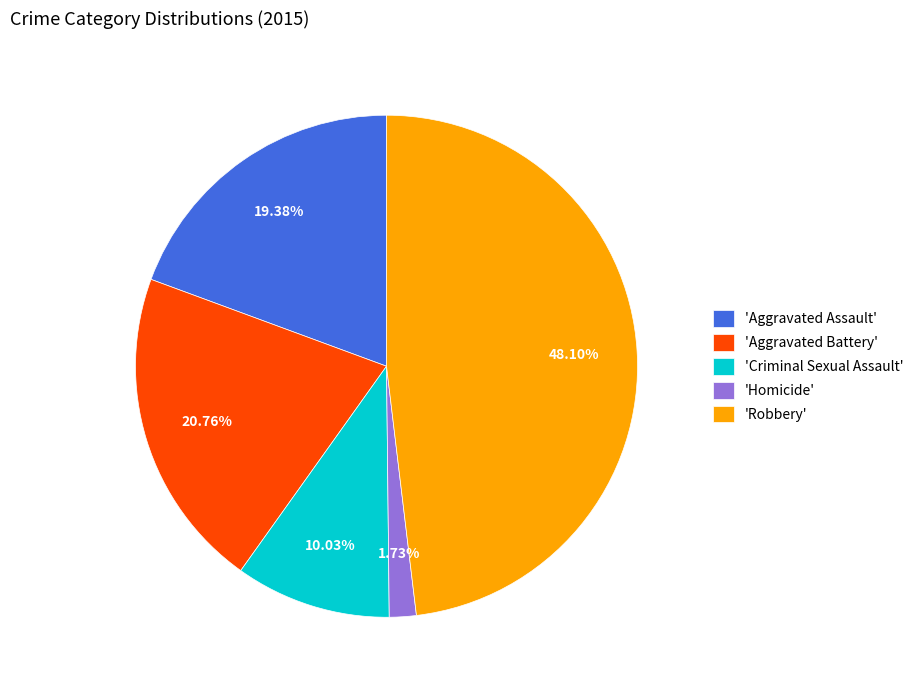

Is 'Aggravated Battery' the majority of the pie?

No